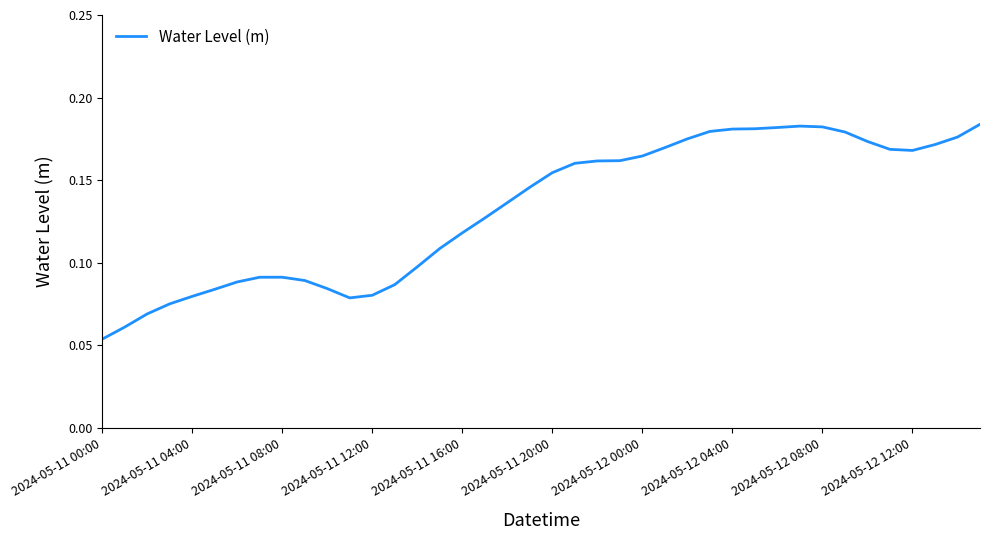

Which label corresponds to the largest value in the chart?

39